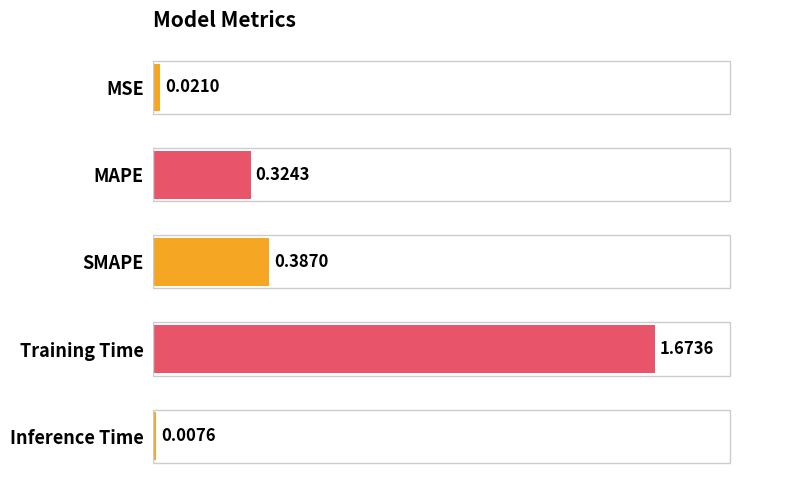

What is the label of the 1st bar from the bottom?

Inference Time